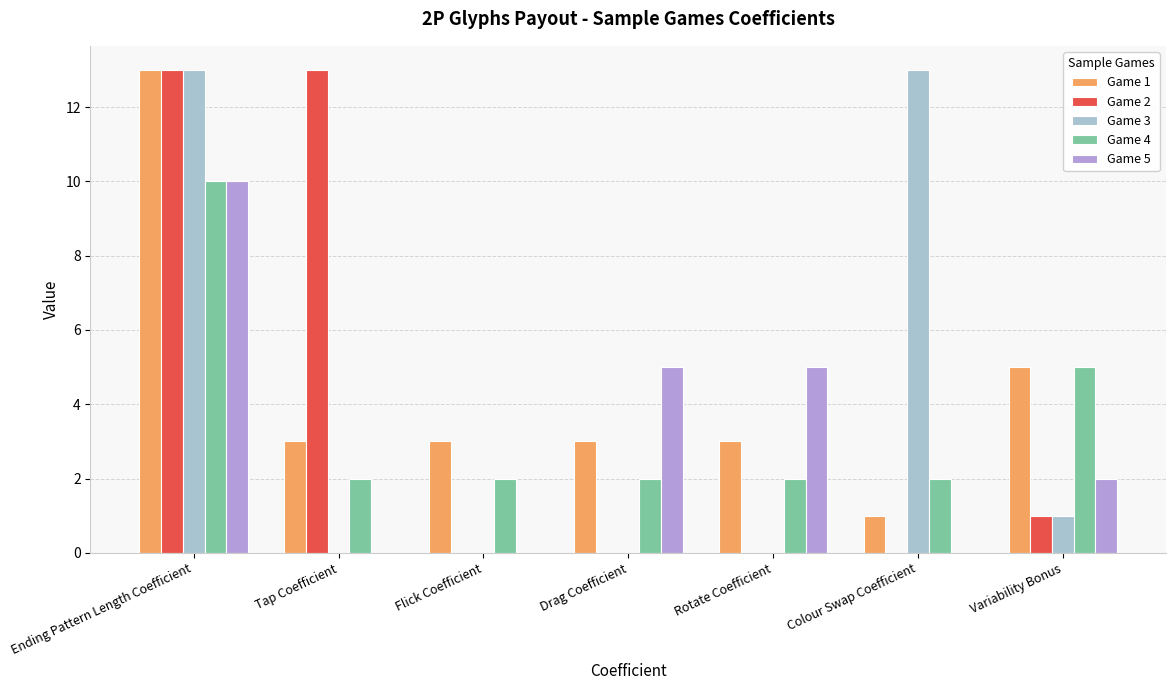

Count the number of categories in the chart.

7